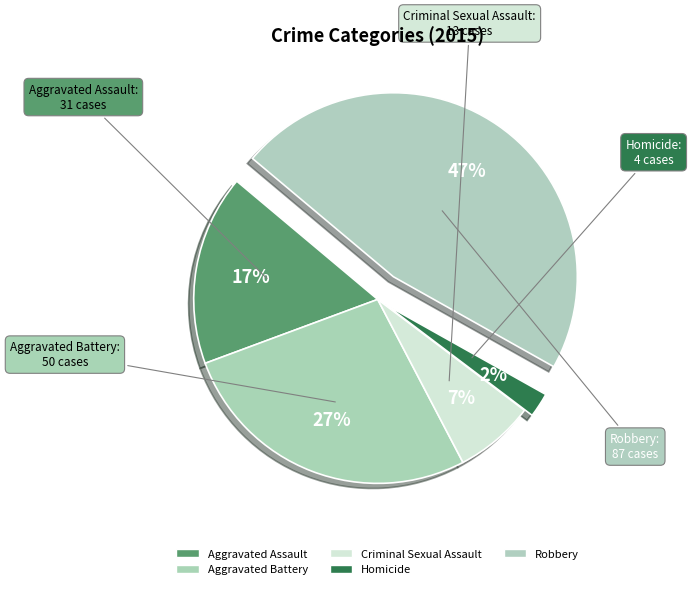

Is the sum of Aggravated Assault and Homicide greater than half?

No